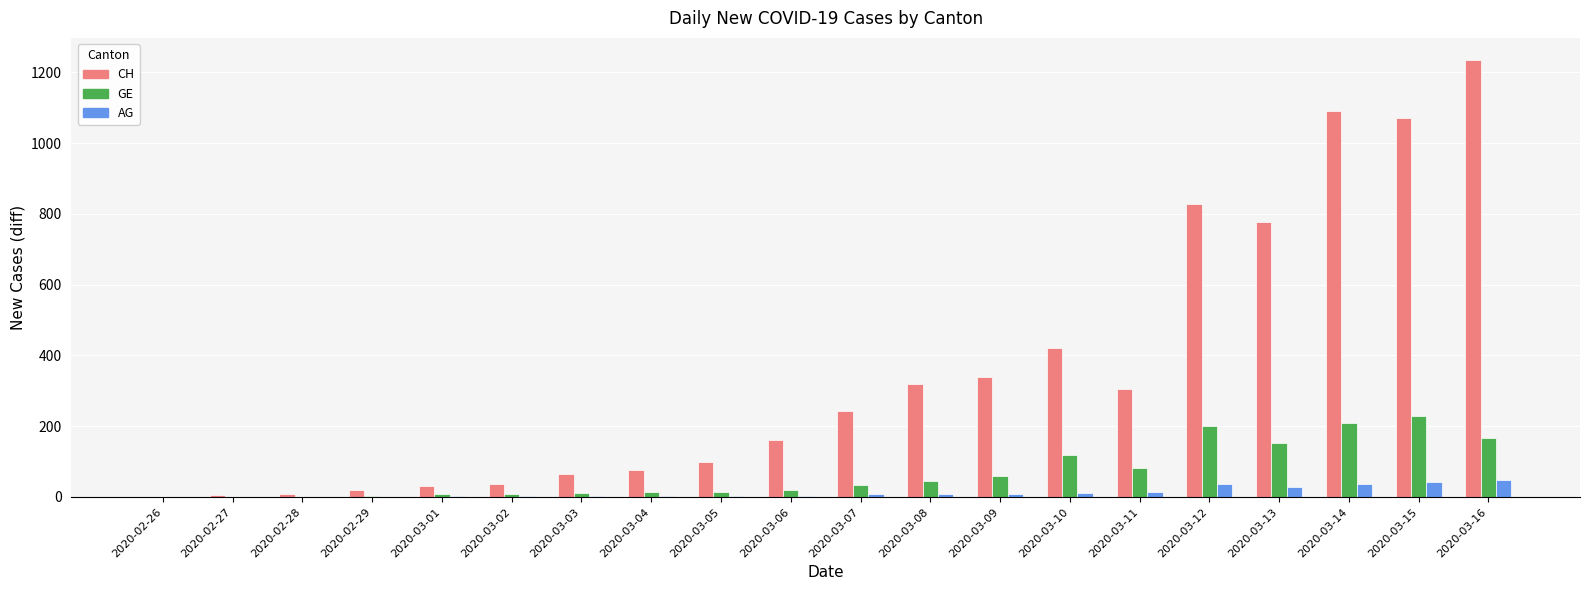

At which category is the sum across all series the highest?

2020-03-16